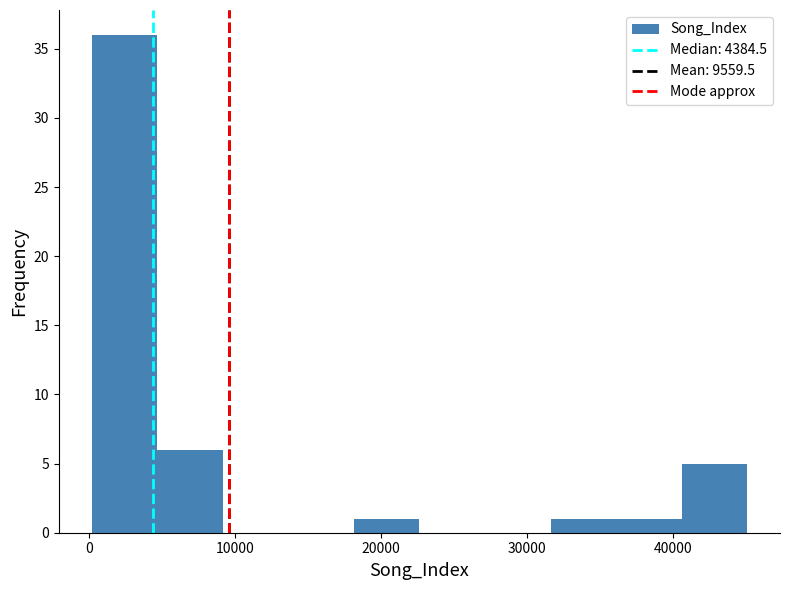

Reading left to right, transcribe this chart: for each bar, give the range it covers on the x-axis and its height. Neither the bar edges nor the heights are printed on the chart, so give them approximately, as read against the axes.

0 to 5000: 36
5000 to 9000: 6
9000 to 14000: 0
14000 to 18000: 0
18000 to 23000: 1
23000 to 27000: 0
27000 to 32000: 0
32000 to 36000: 1
36000 to 41000: 1
41000 to 45000: 5